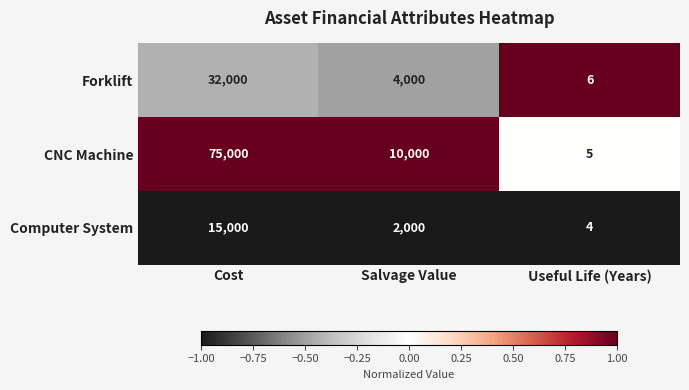

Rank the series at Cost from lowest to highest value.

Computer System, Forklift, CNC Machine